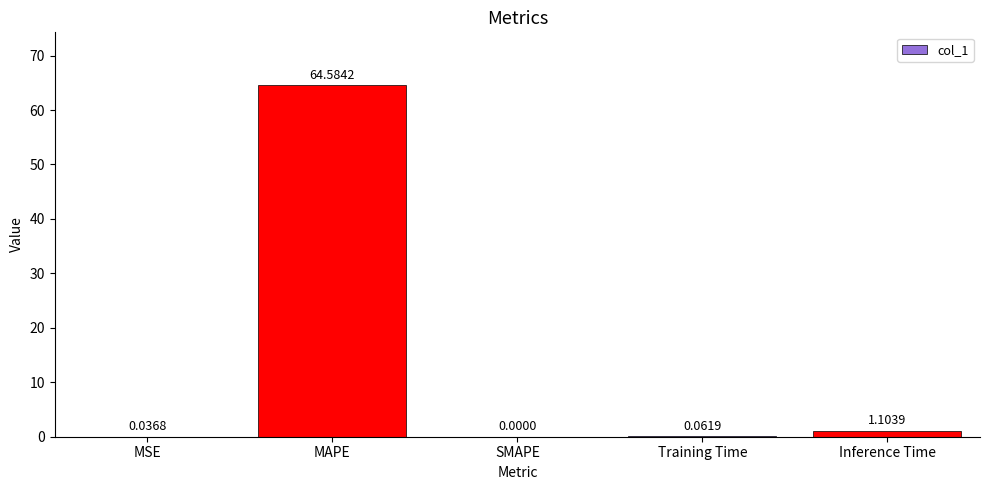

Are the bars horizontal?

No